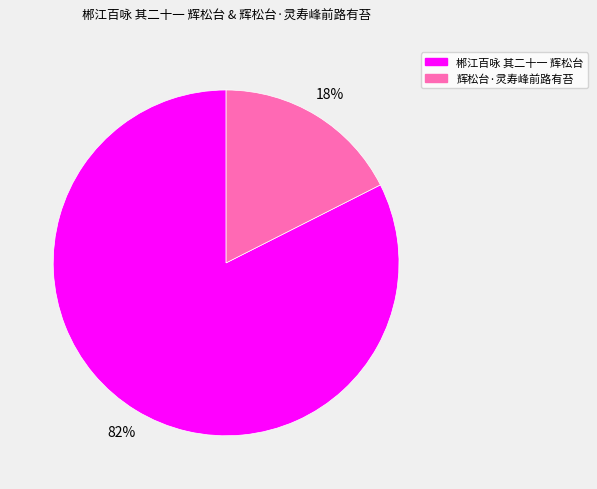

To the nearest percent, what portion does 郴江百咏 其二十一 辉松台 represent?

82%